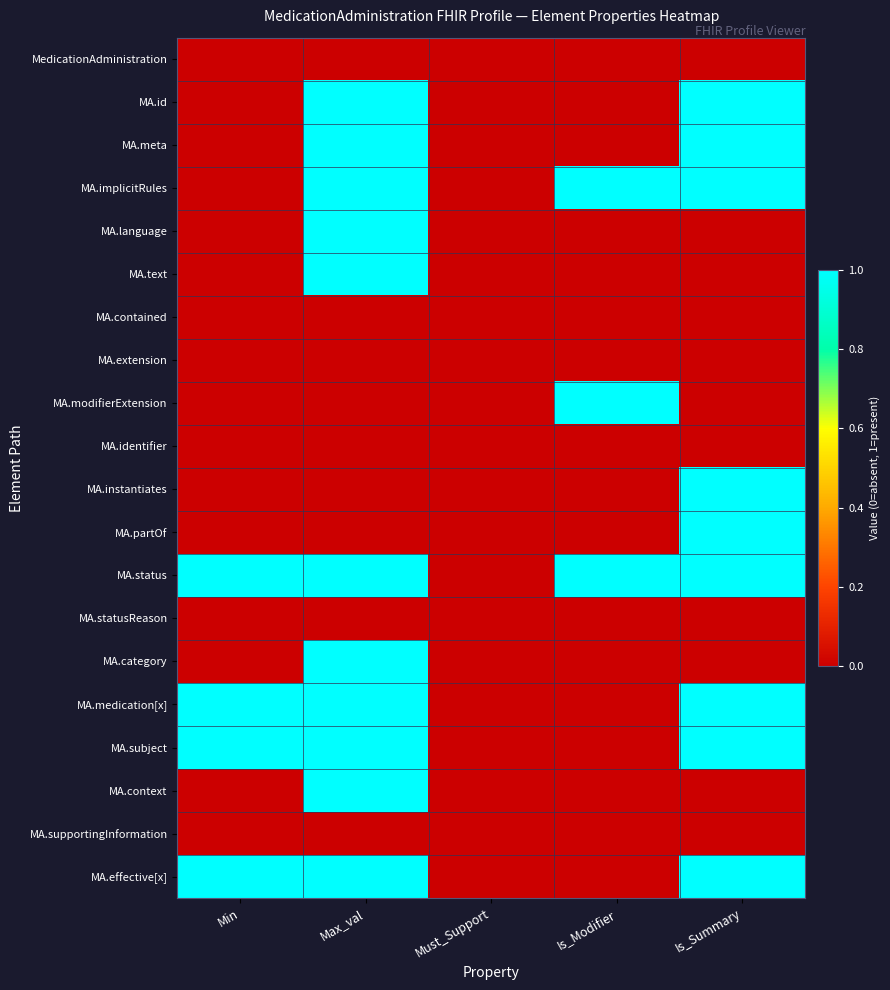

Rank the series at Max_val from lowest to highest value.

MedicationAdministration, MA.contained, MA.extension, MA.modifierExtension, MA.identifier, MA.instantiates, MA.partOf, MA.statusReason, MA.supportingInformation, MA.id, MA.meta, MA.implicitRules, MA.language, MA.text, MA.status, MA.category, MA.medication[x], MA.subject, MA.context, MA.effective[x]